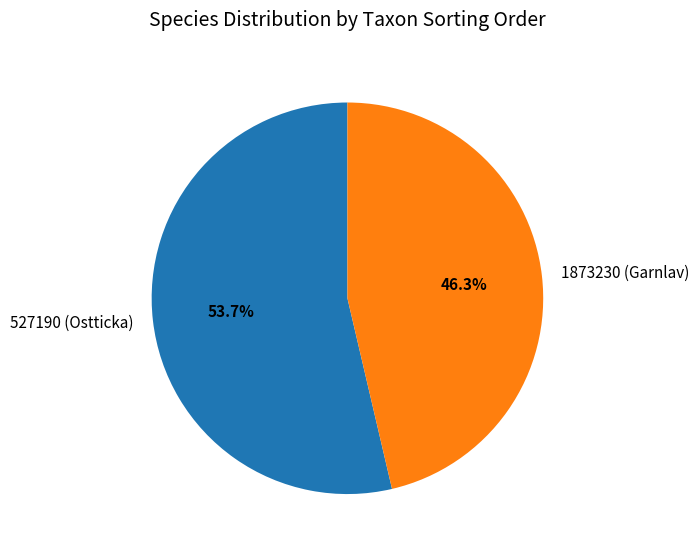

Approximately how many times larger is the value at 1873230 (Garnlav) compared to 527190 (Ostticka)?

0.9